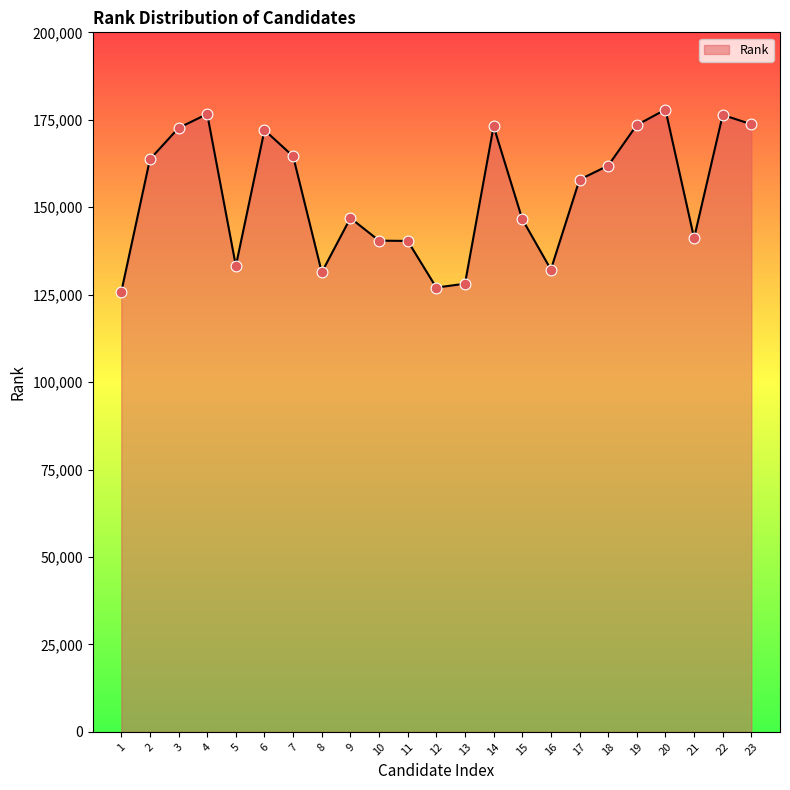

Between 4 and 12, which is larger?

4